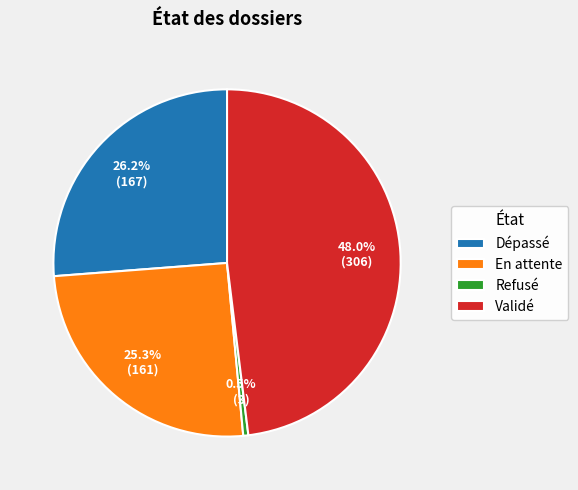

To the nearest percent, what portion does Dépassé represent?

26%